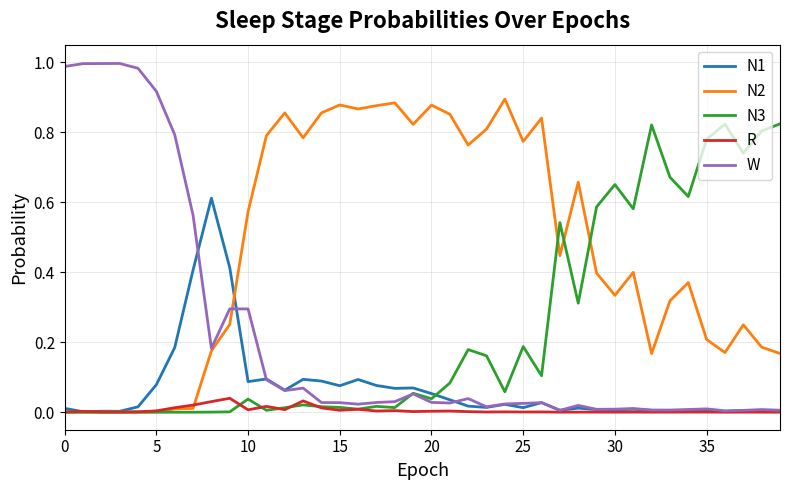

True or false: R and N2 intersect in this chart.

True